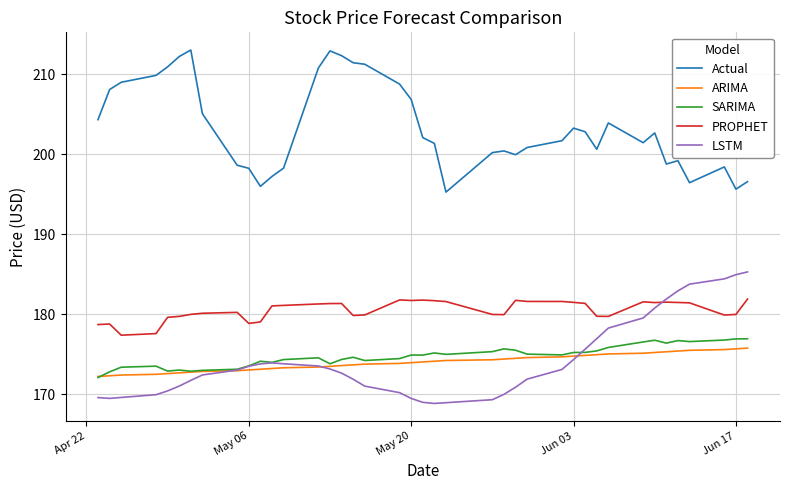

What are all the series names shown in the legend?

Actual, ARIMA, SARIMA, PROPHET, LSTM